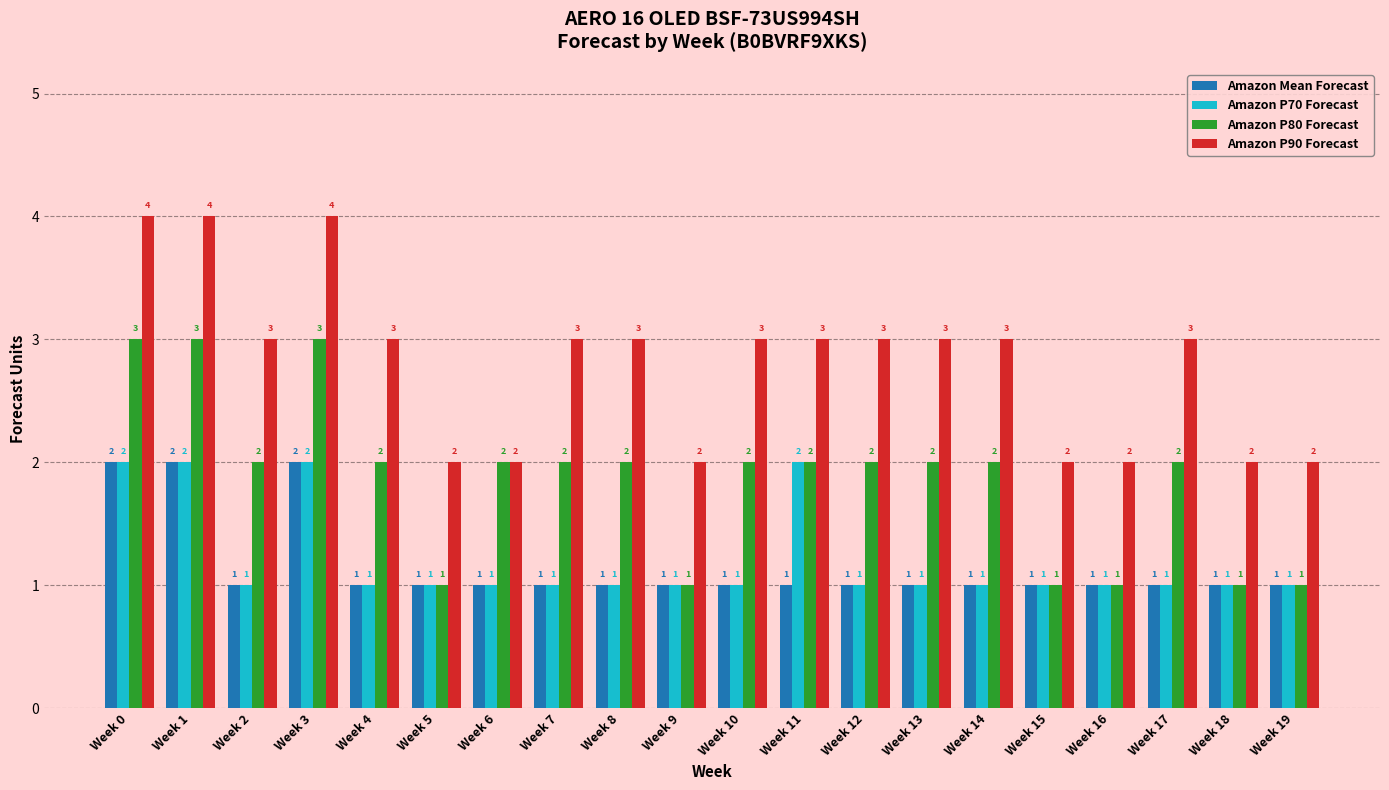

What is the total value across all series at Week 15?

5